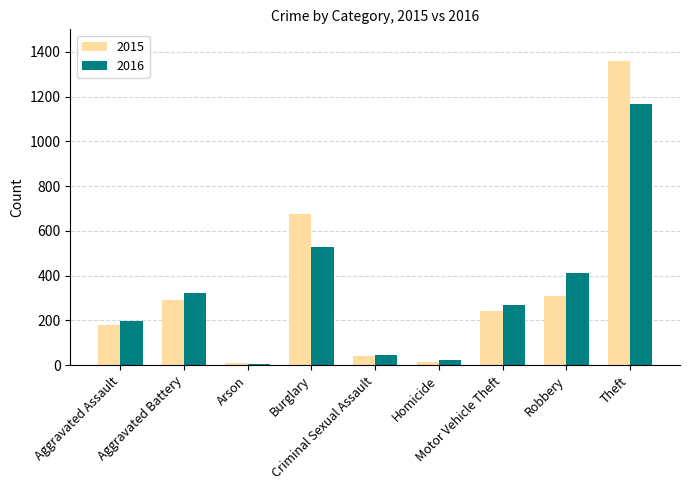

Reading left to right, transcribe all the data shown in this chart.

2015: 181	293	8	673	43	15	240	311	1357
2016: 196	323	6	529	46	23	269	413	1167